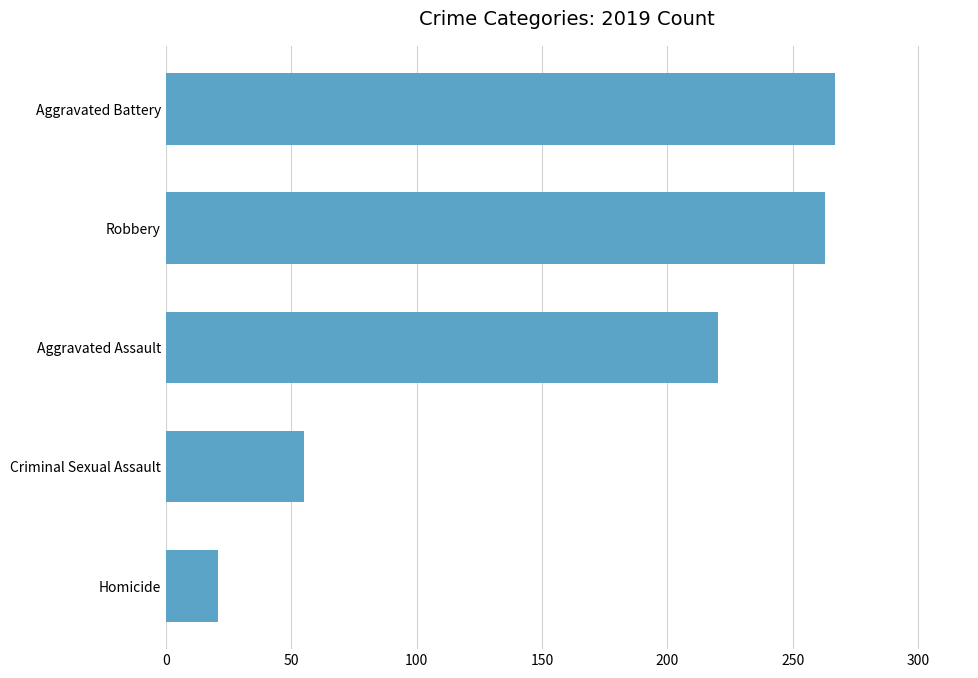

The value at Aggravated Assault is 301. True or false?

False